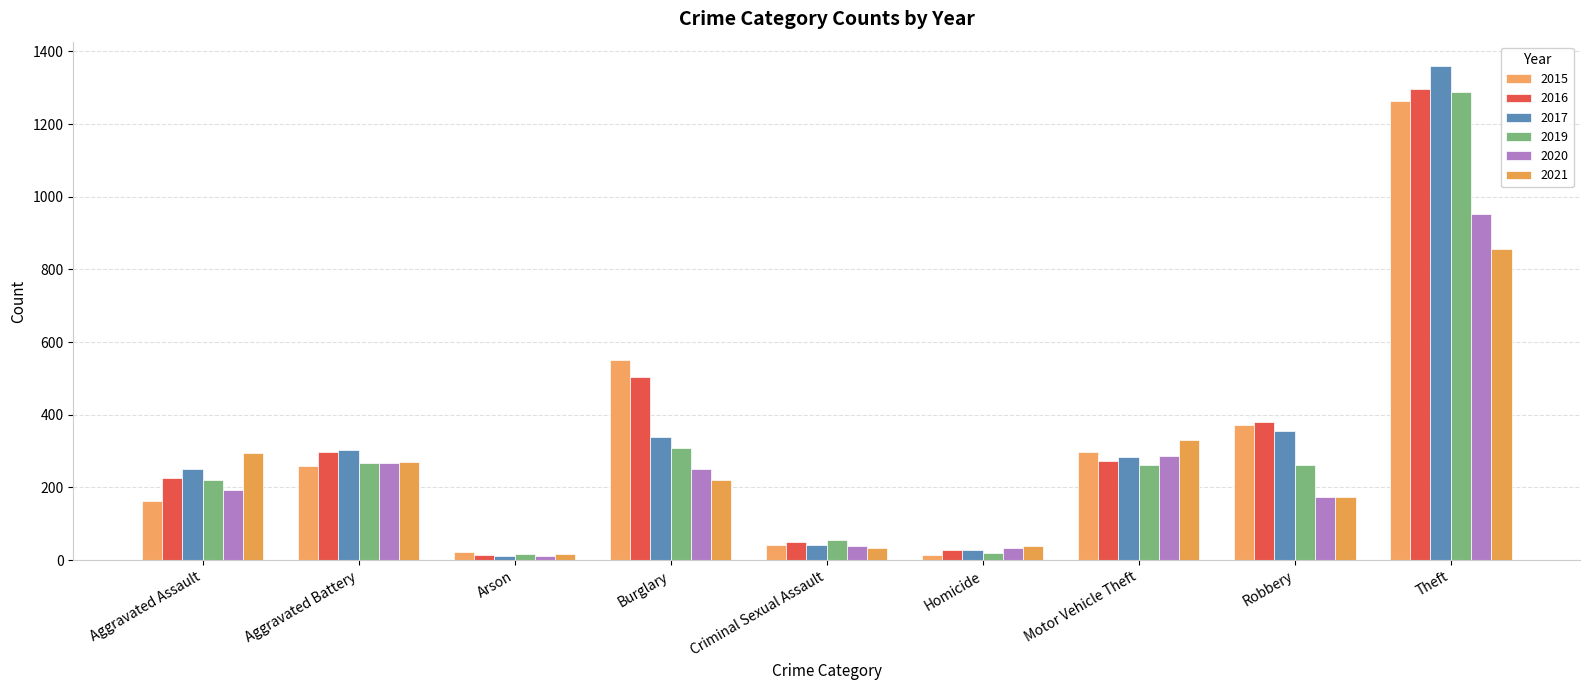

Is the value of 2020 at Motor Vehicle Theft greater than the value of 2015 at Theft?

No